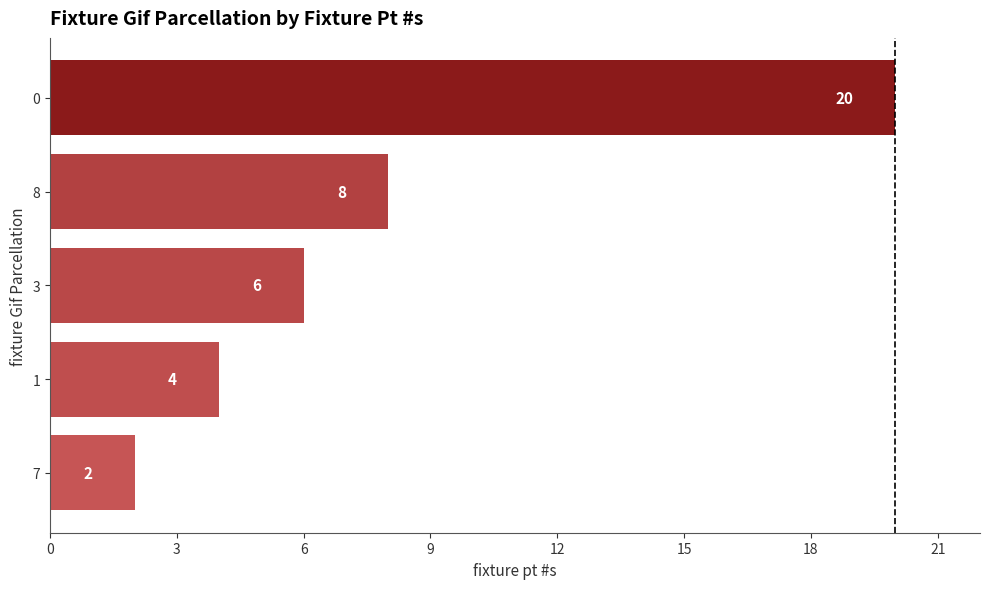

Reading bottom to top, extract all data points from this chart.

7=2	1=4	3=6	8=8	0=20